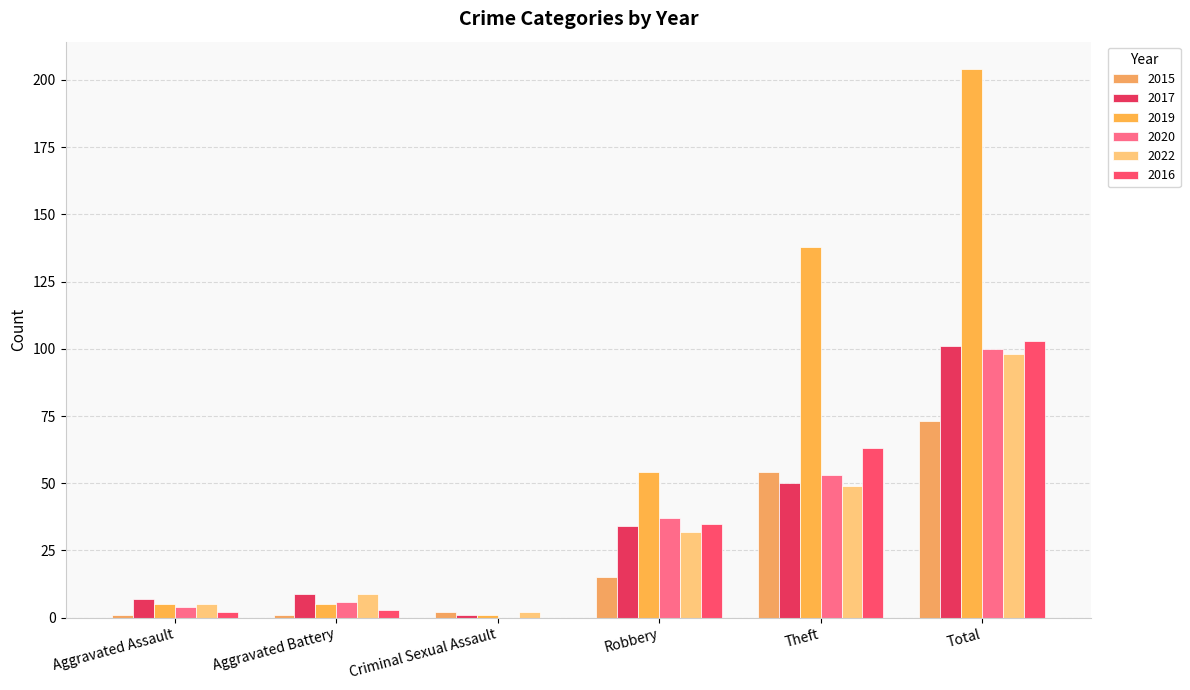

Reading right to left, transcribe all the data shown in this chart.

2015: 73	54	15	2	1	1
2017: 101	50	34	1	9	7
2019: 204	138	54	1	5	5
2020: 100	53	37	0	6	4
2022: 98	49	32	2	9	5
2016: 103	63	35	0	3	2